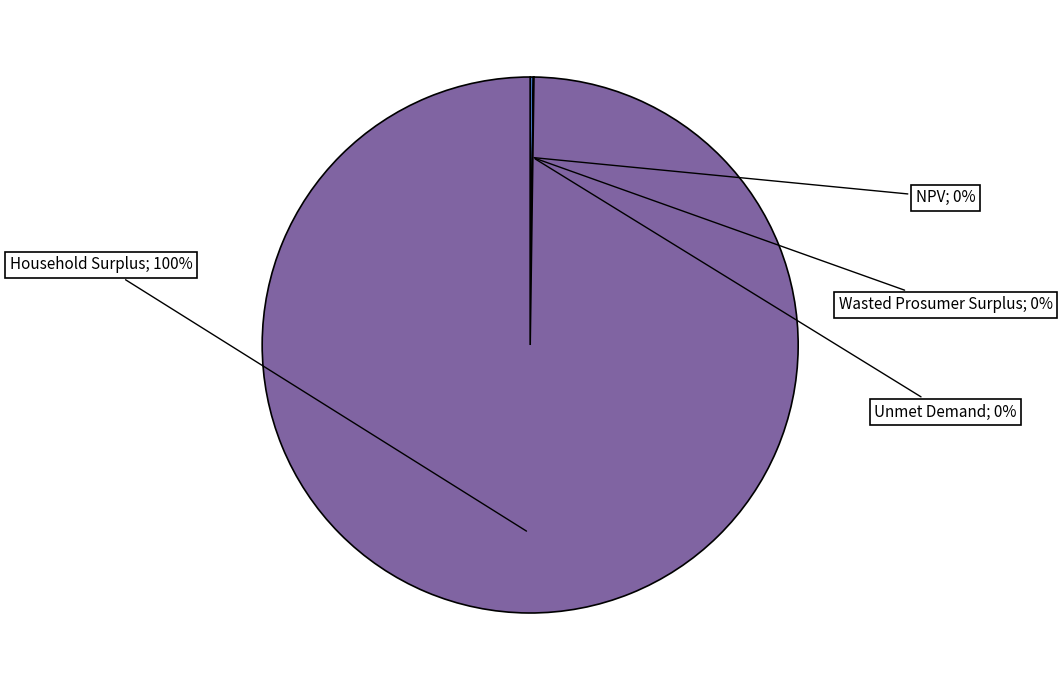

Is there any slice that represents more than half of the pie?

Yes